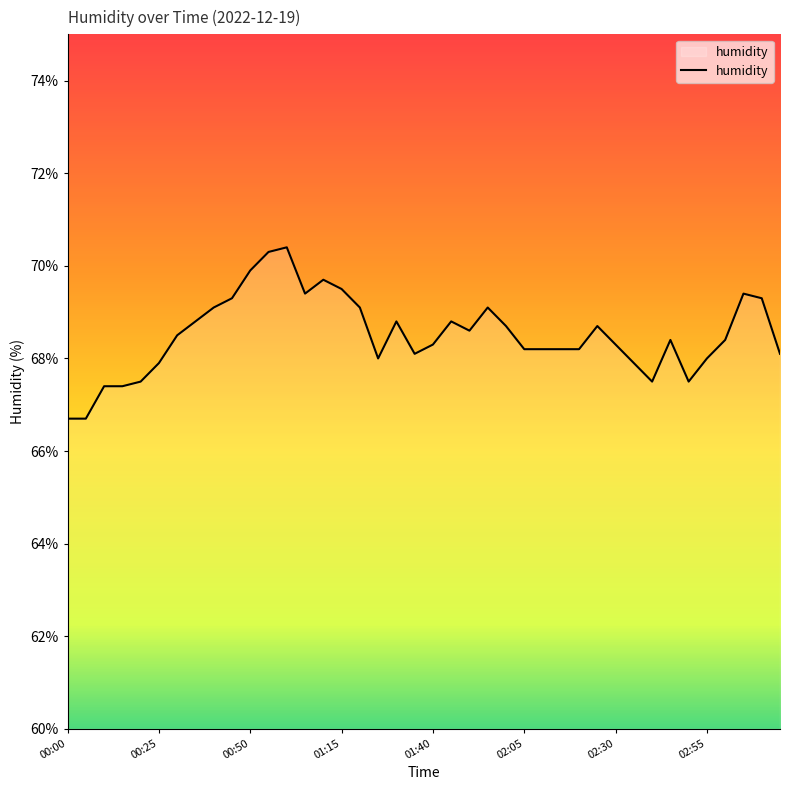

Reading left to right, what are all the values shown in this chart?

66.7	66.7	67.4	67.4	67.5	67.9	68.5	68.8	69.1	69.3	69.9	70.3	70.4	69.4	69.7	69.5	69.1	68.0	68.8	68.1	68.3	68.8	68.6	69.1	68.7	68.2	68.2	68.2	68.2	68.7	68.3	67.9	67.5	68.4	67.5	68.0	68.4	69.4	69.3	68.1